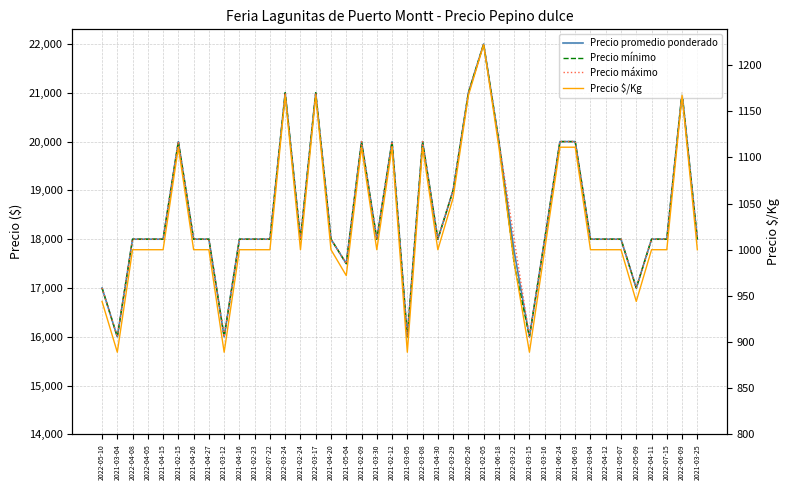

How many series are shown in this chart?

4